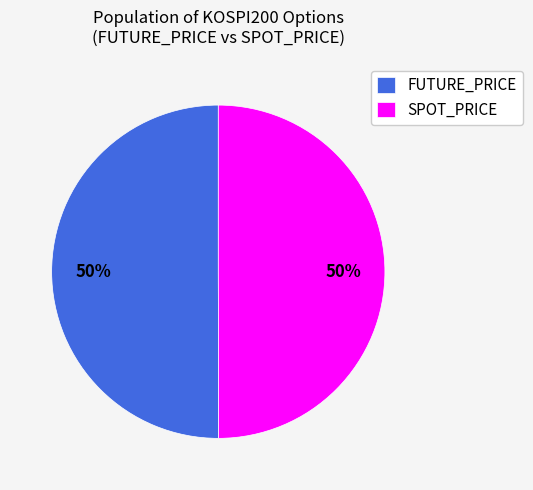

To the nearest percent, what is the average slice percentage?

50%